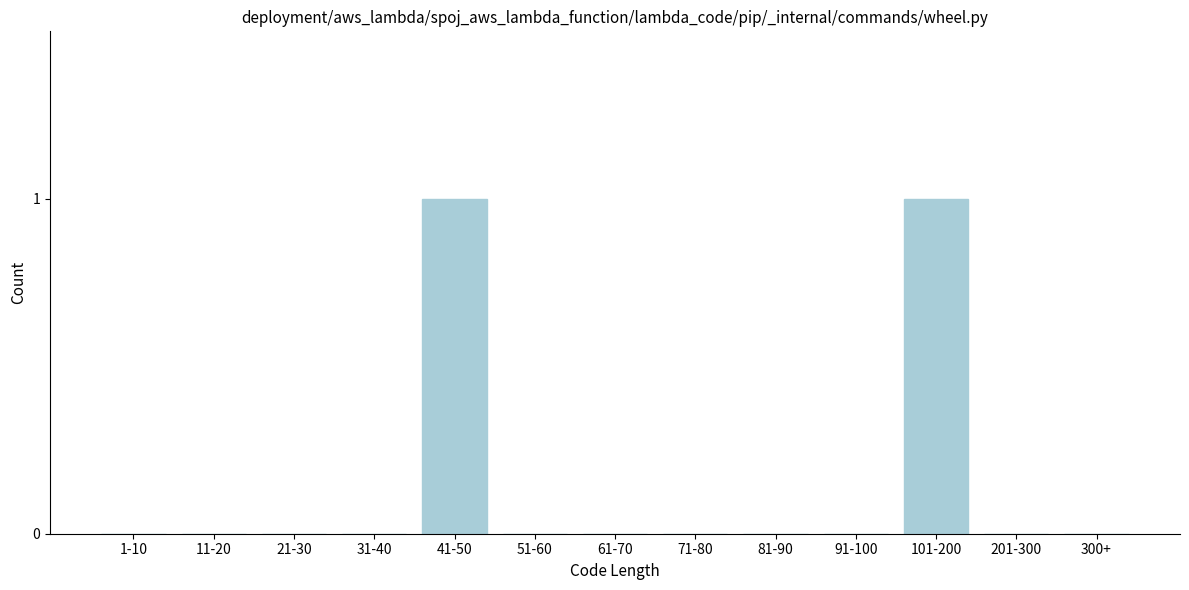

Reading left to right, list all the values displayed in this chart.

1-10=0	11-20=0	21-30=0	31-40=0	41-50=1	51-60=0	61-70=0	71-80=0	81-90=0	91-100=0	101-200=1	201-300=0	300+=0